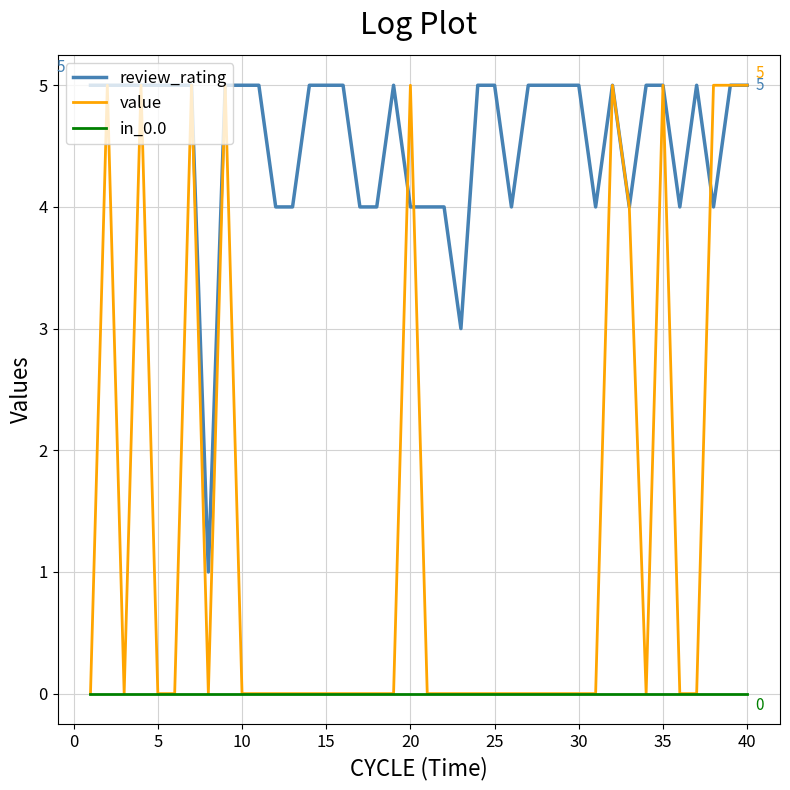

Does the chart have visible grid lines?

Yes